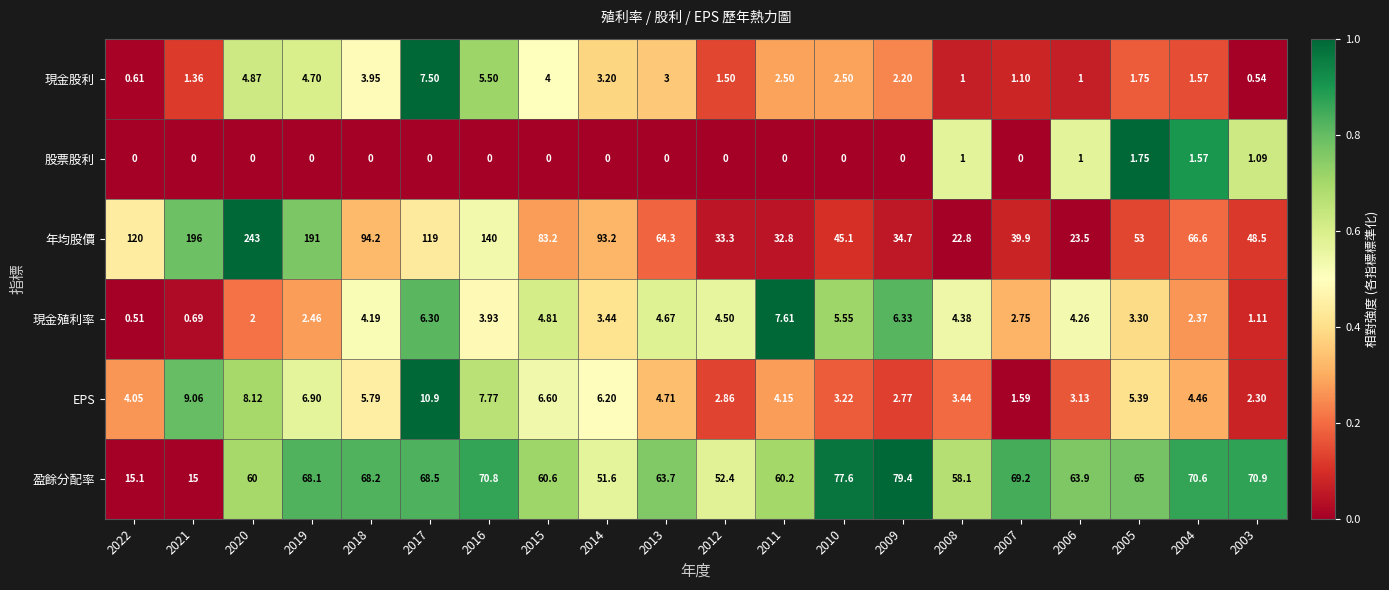

Count the number of data series in this chart.

6